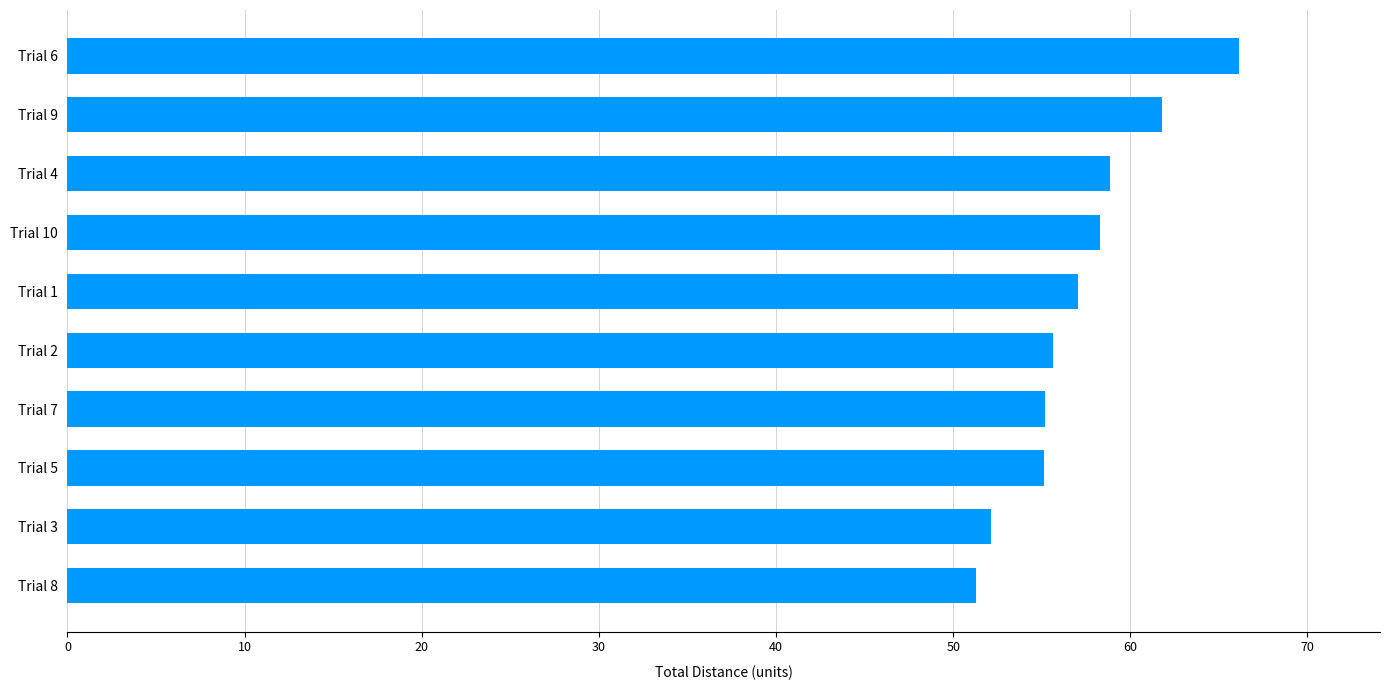

What is the difference between the second highest and minimum values?

10.5